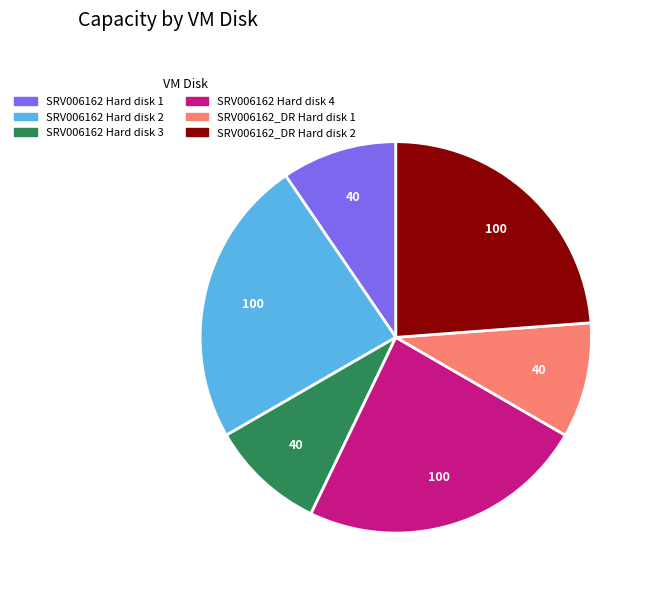

True or false: SRV006162_DR Hard disk 1 accounts for 1% of the total.

False